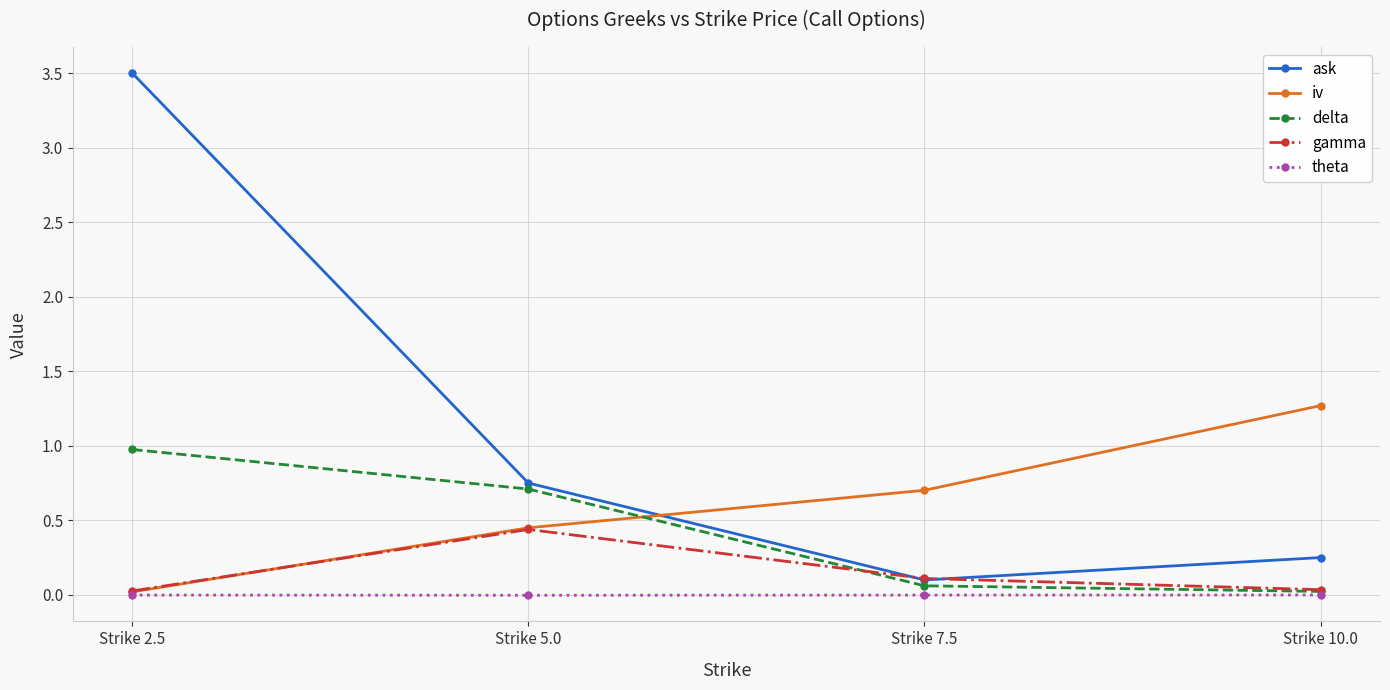

List the labels in order of ask value, largest first.

Strike 2.5, Strike 5.0, Strike 10.0, Strike 7.5